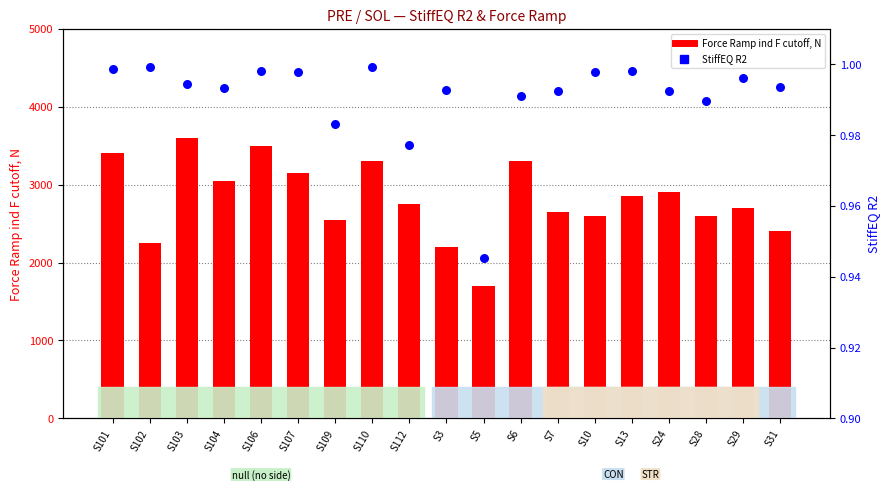

Which series has the widest spread of Y values?

Force Ramp ind F cutoff, N